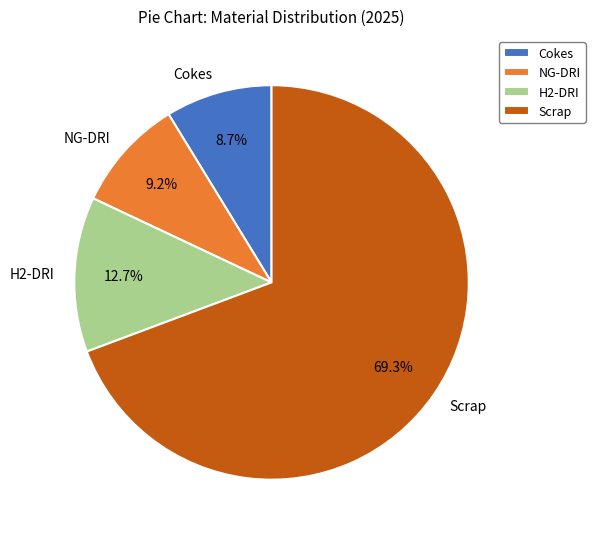

Does Scrap account for over 50% of the chart?

Yes